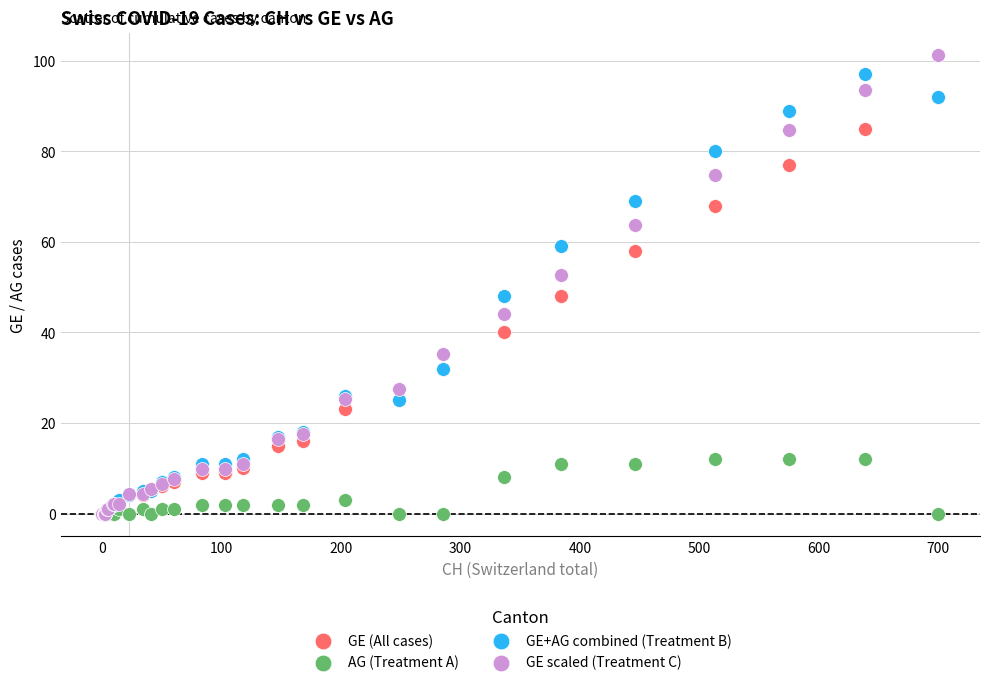

What are all the series names shown in the legend?

GE (All cases), AG (Treatment A), GE+AG combined (Treatment B), GE scaled (Treatment C)